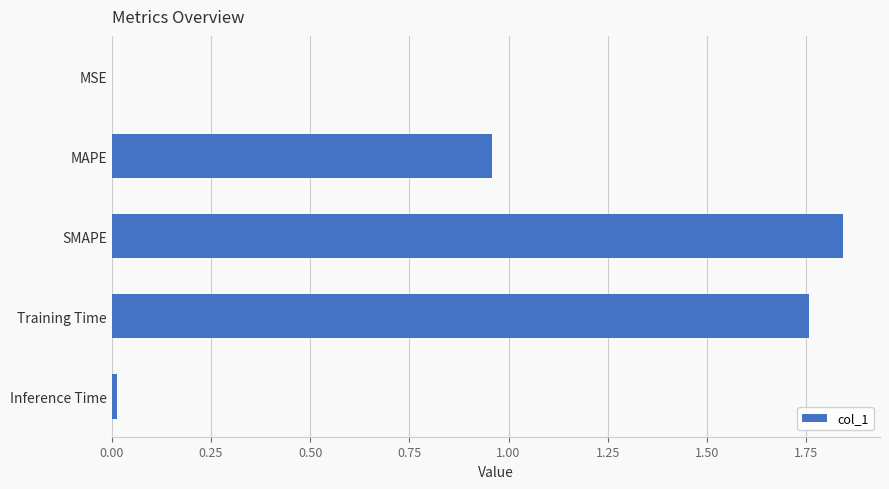

Which category has the highest value across all series?

SMAPE